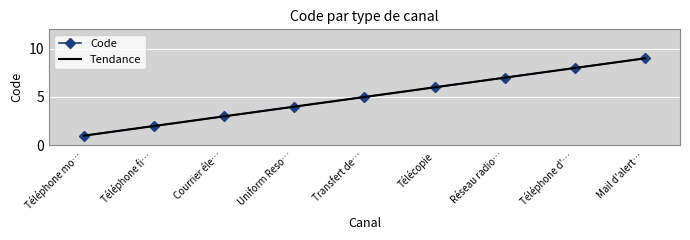

True or false: Tendance and Code cross at least once.

False